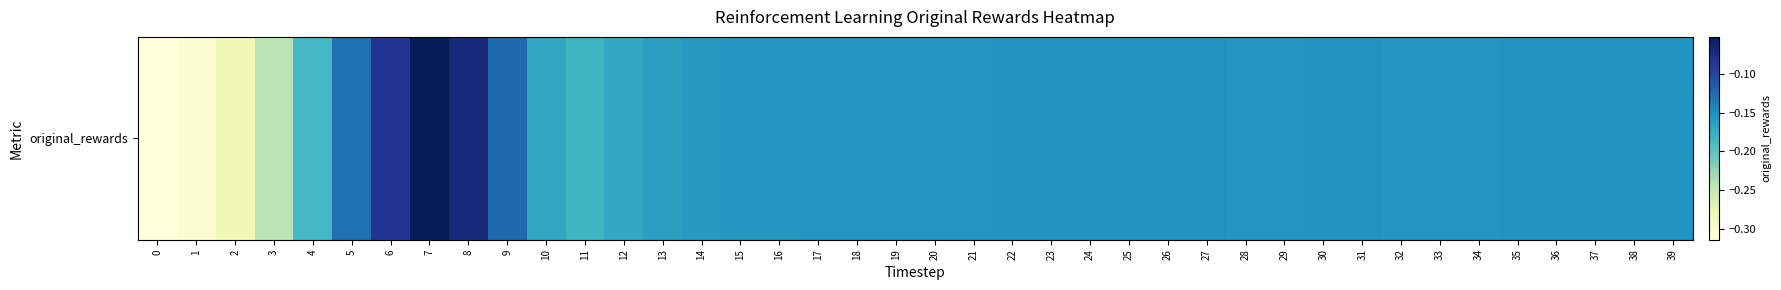

List the labels in order of value, largest first.

7, 8, 6, 9, 5, 25, 26, 38, 24, 37, 23, 39, 22, 36, 27, 35, 31, 30, 21, 34, 32, 33, 29, 20, 28, 19, 18, 17, 16, 15, 14, 13, 10, 12, 11, 4, 3, 2, 1, 0